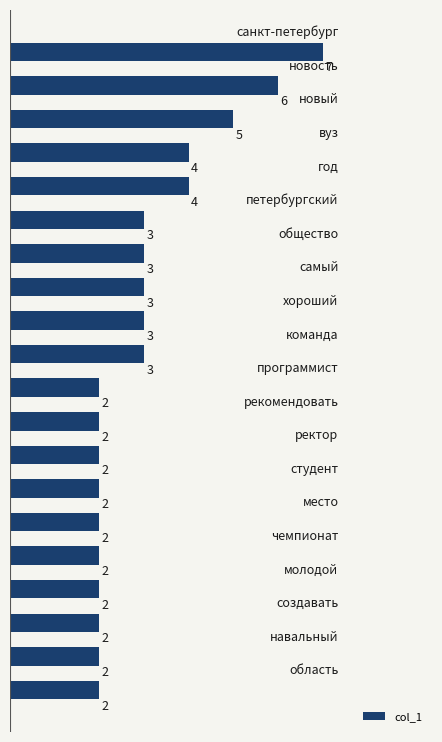

How many values are below 3?

10